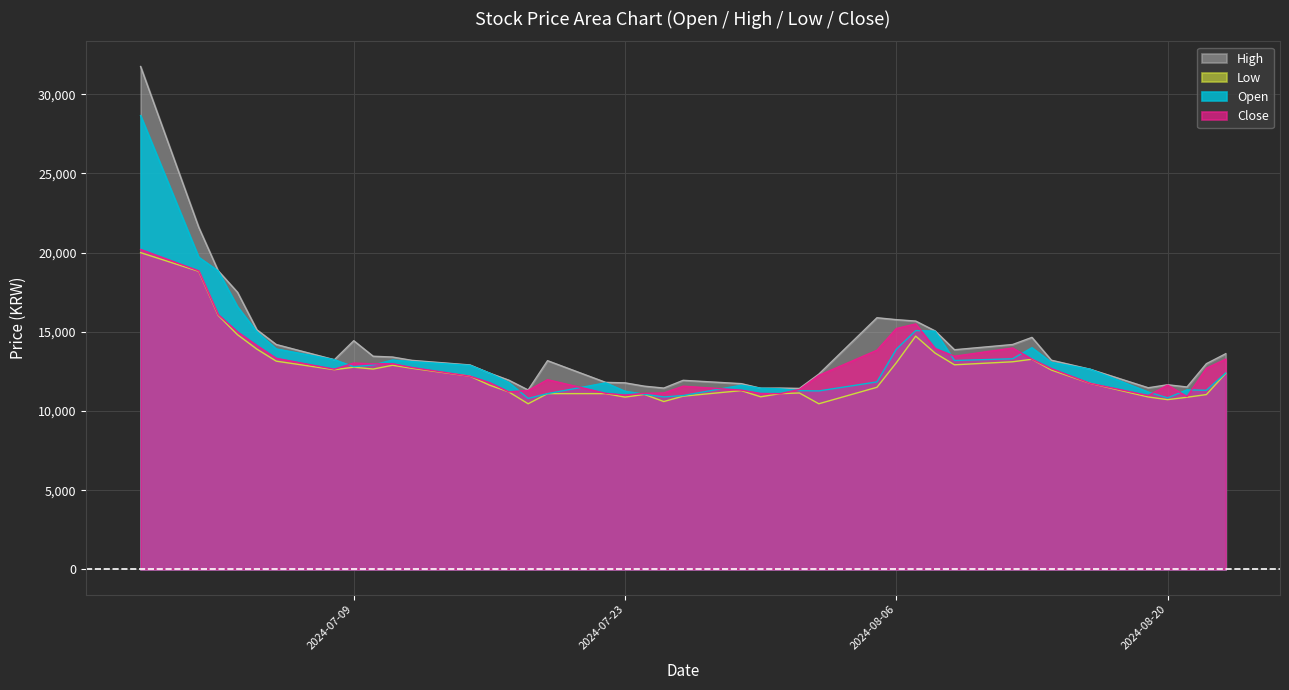

Which series has the largest range (max minus min)?

High